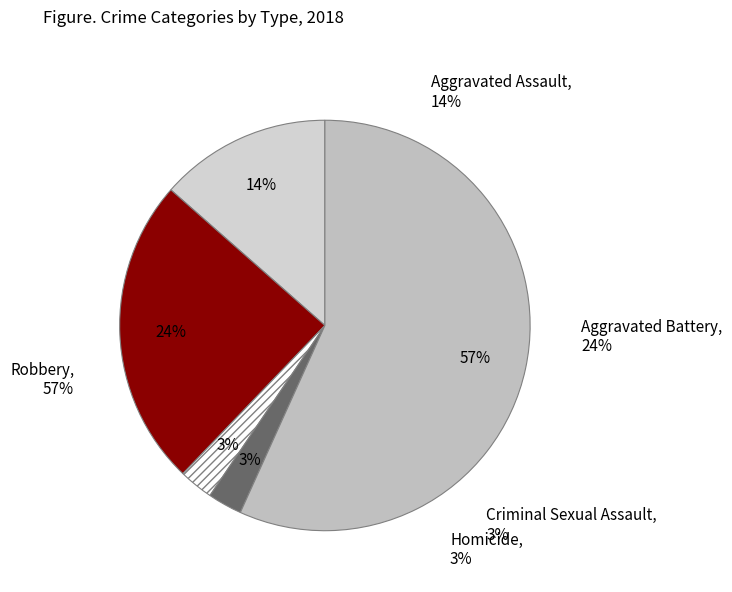

How many segments does this pie chart have?

5